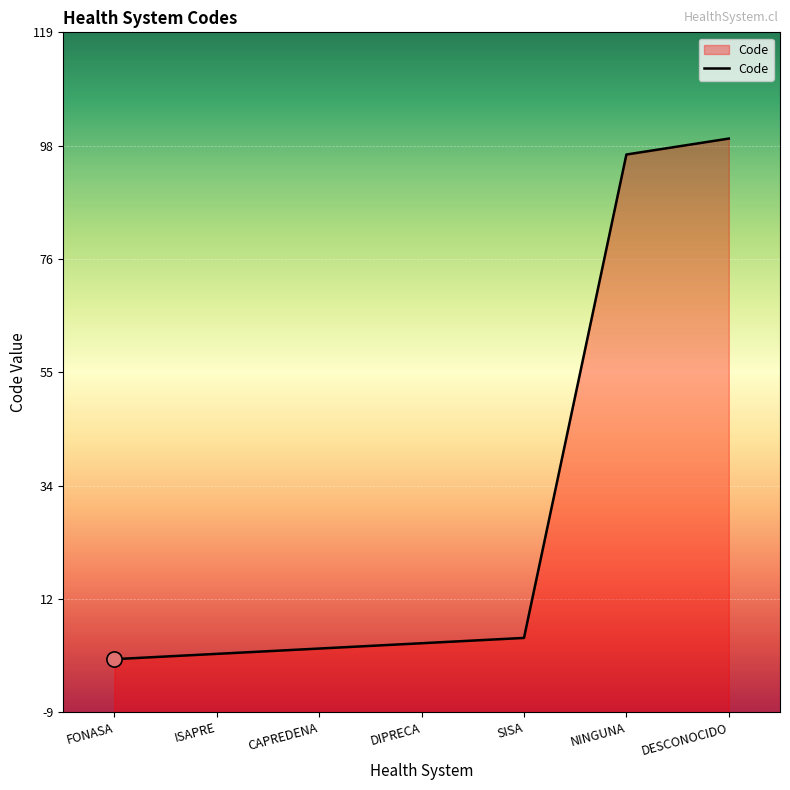

What is the change in value from ISAPRE to DESCONOCIDO?

+97